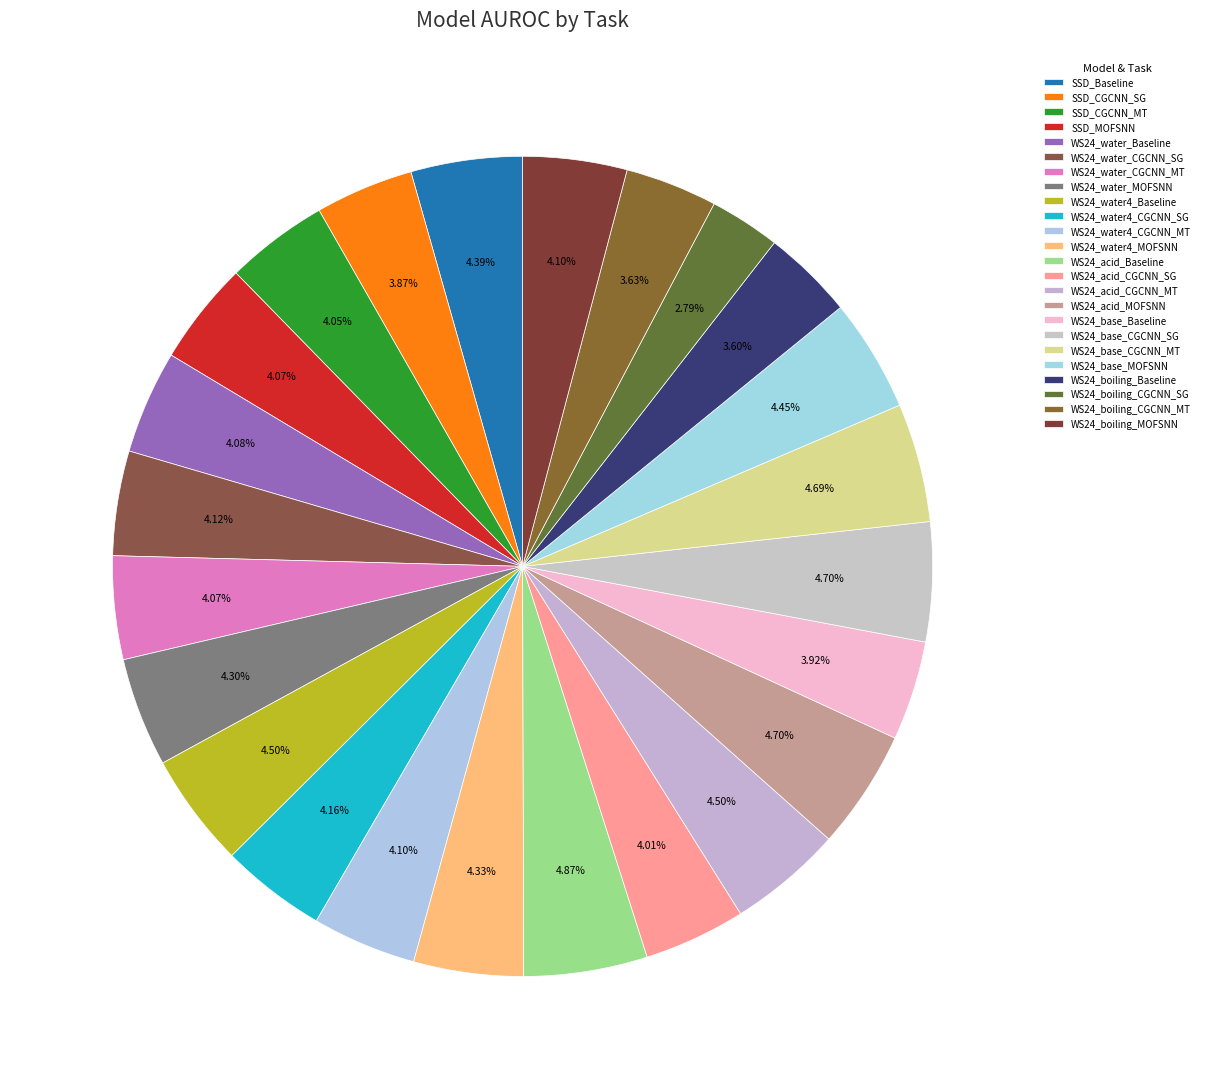

Is there any slice that represents more than half of the pie?

No